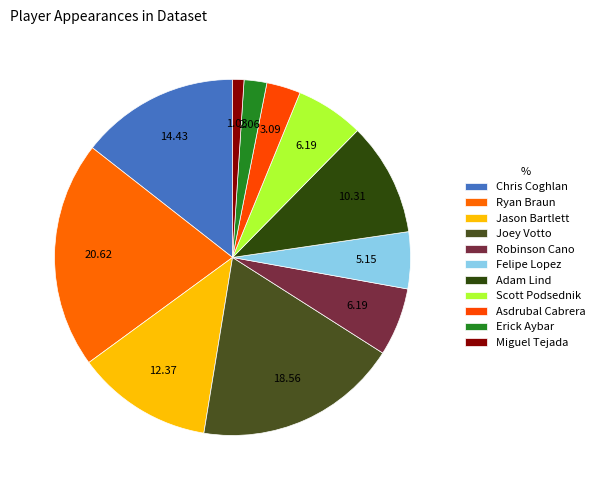

Rank the categories by value from highest to lowest.

Ryan Braun, Joey Votto, Chris Coghlan, Jason Bartlett, Adam Lind, Robinson Cano, Scott Podsednik, Felipe Lopez, Asdrubal Cabrera, Erick Aybar, Miguel Tejada